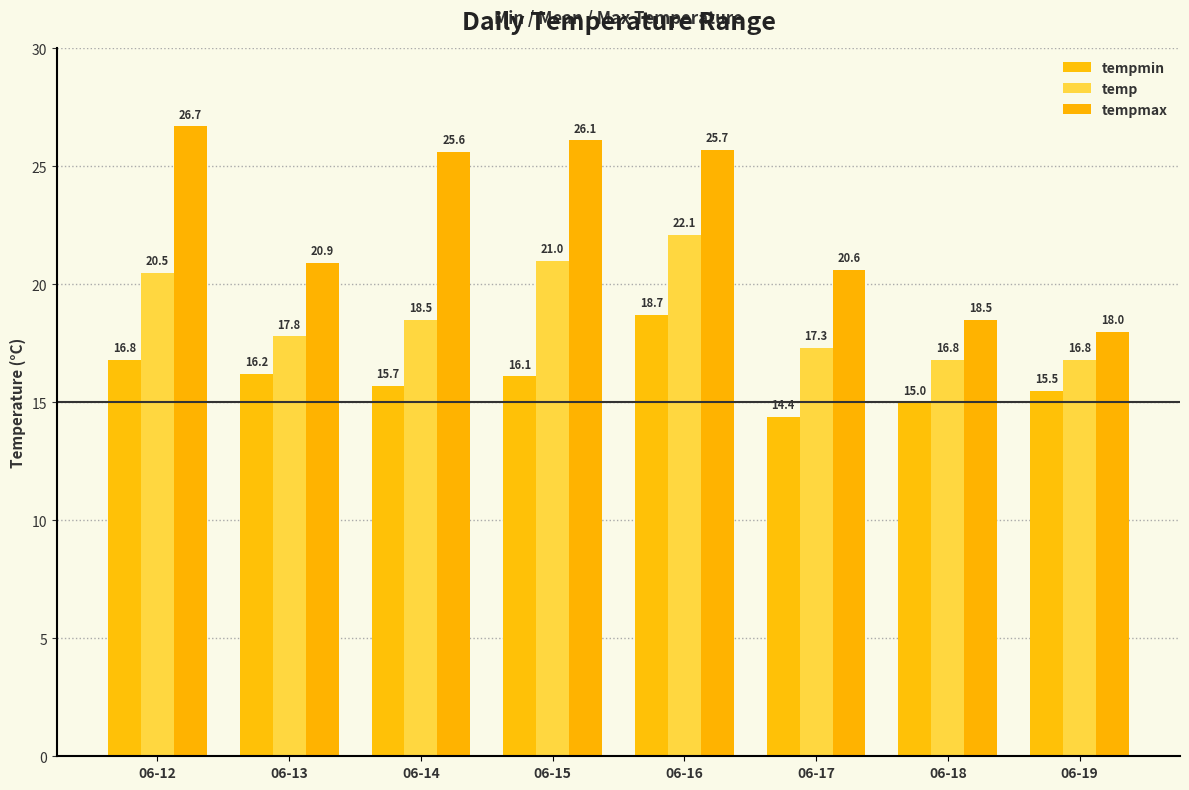

What is the value of the tempmin bar at the 8th from the left?

15.5